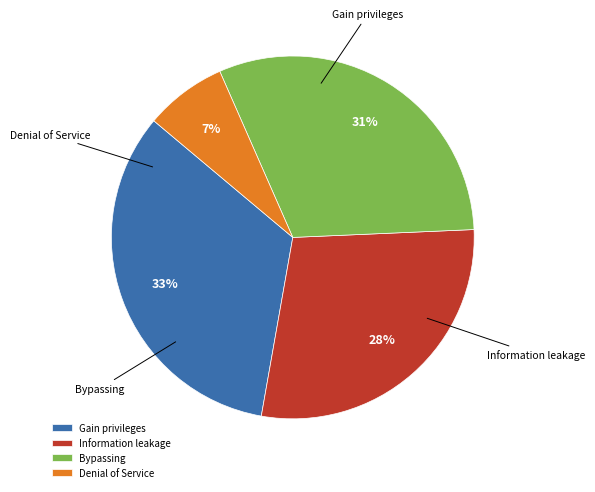

Is there any slice that represents more than half of the pie?

No